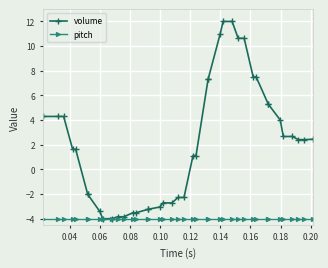

List the series in order of their peak value, lowest first.

pitch, volume